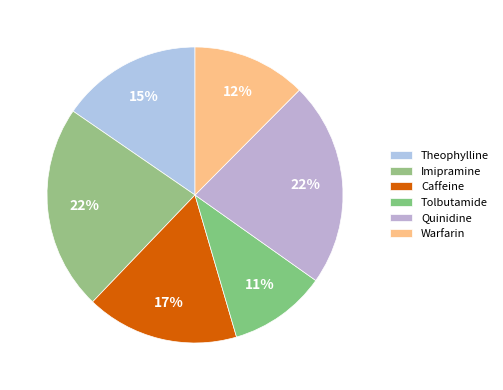

Does any single category account for the majority?

No